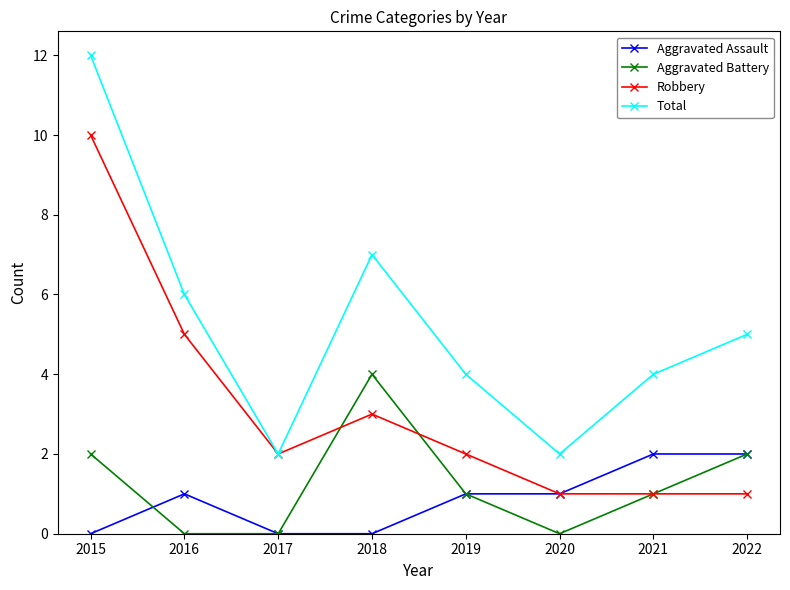

True or false: Total and Aggravated Assault cross at least once.

False